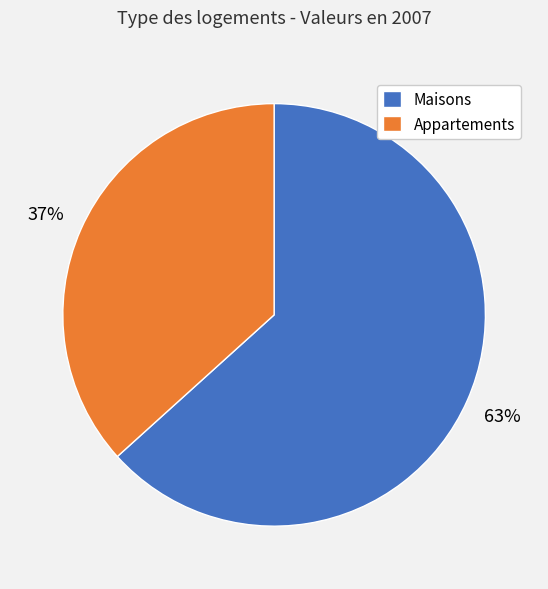

Which category has the biggest portion of the pie?

Maisons